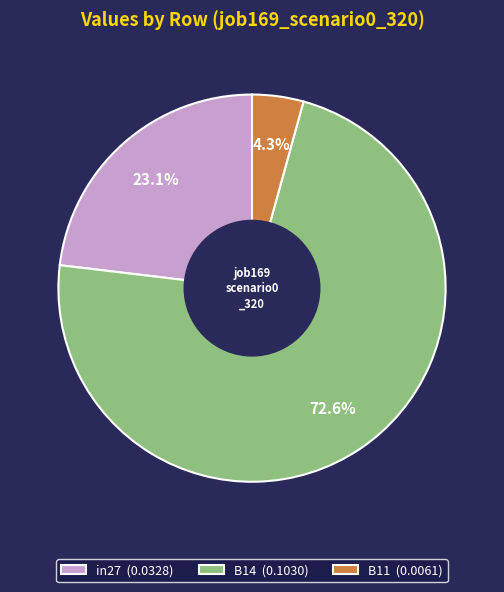

Does in27 account for over 50% of the chart?

No